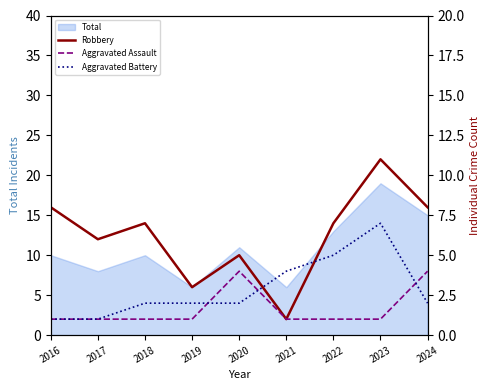

Between 2021 and 2022, which series saw the biggest shift?

Robbery